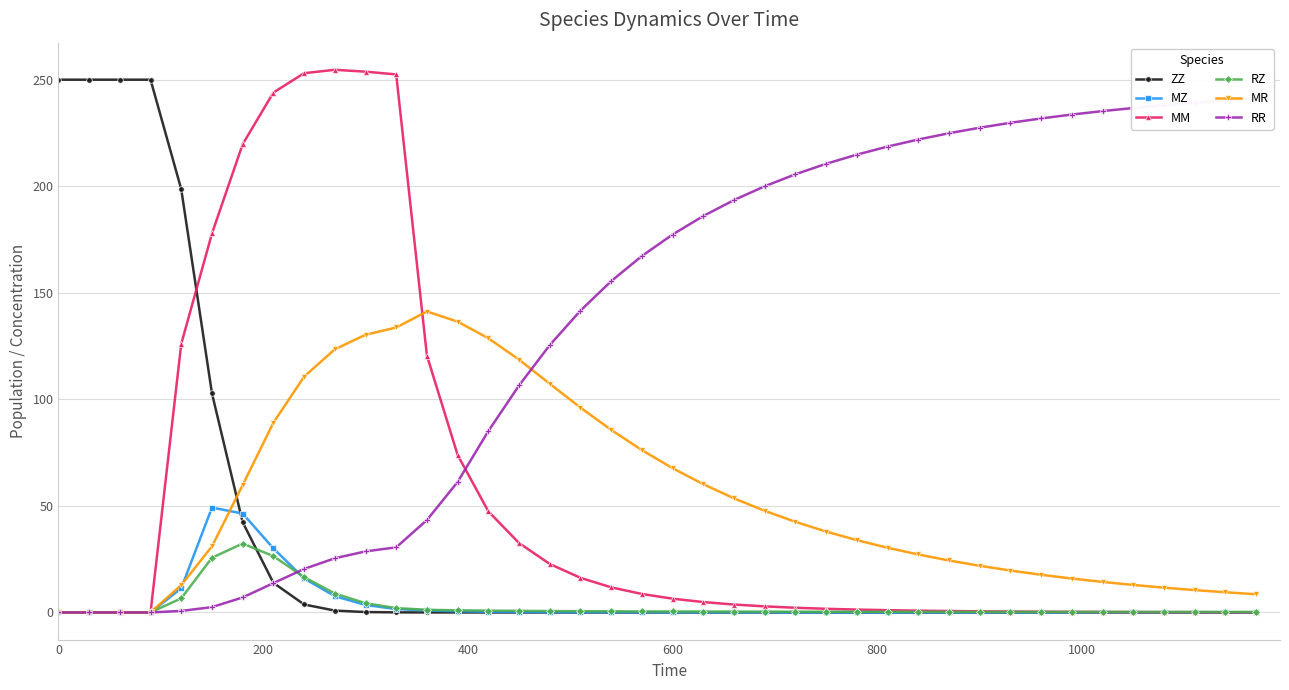

True or false: RR has more than 2 points higher than both neighbors.

False